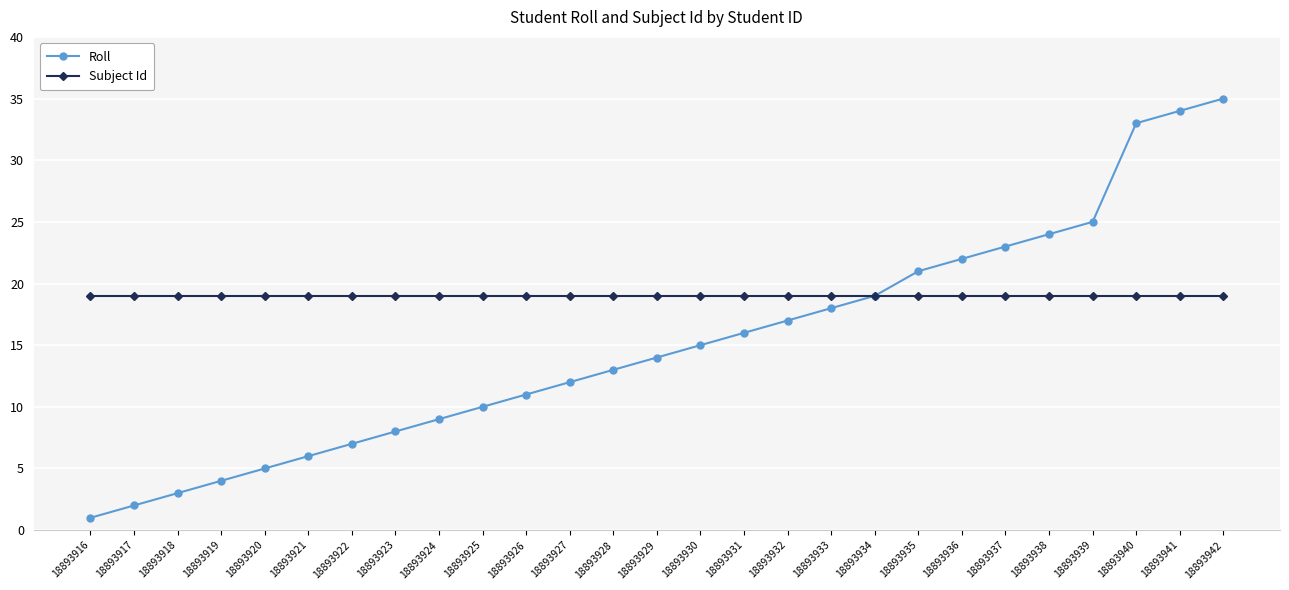

What is the difference between the highest and lowest values at 18893918?

16